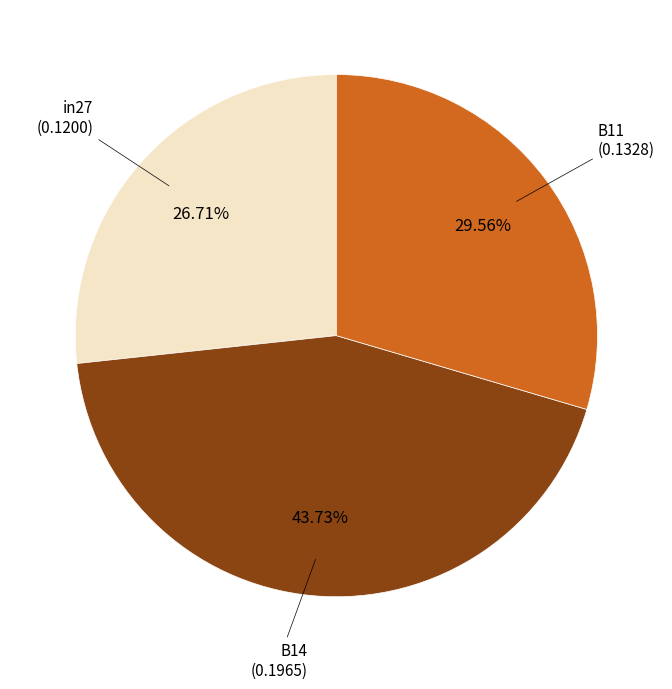

The in27 slice represents 27% of the pie. True or false?

True